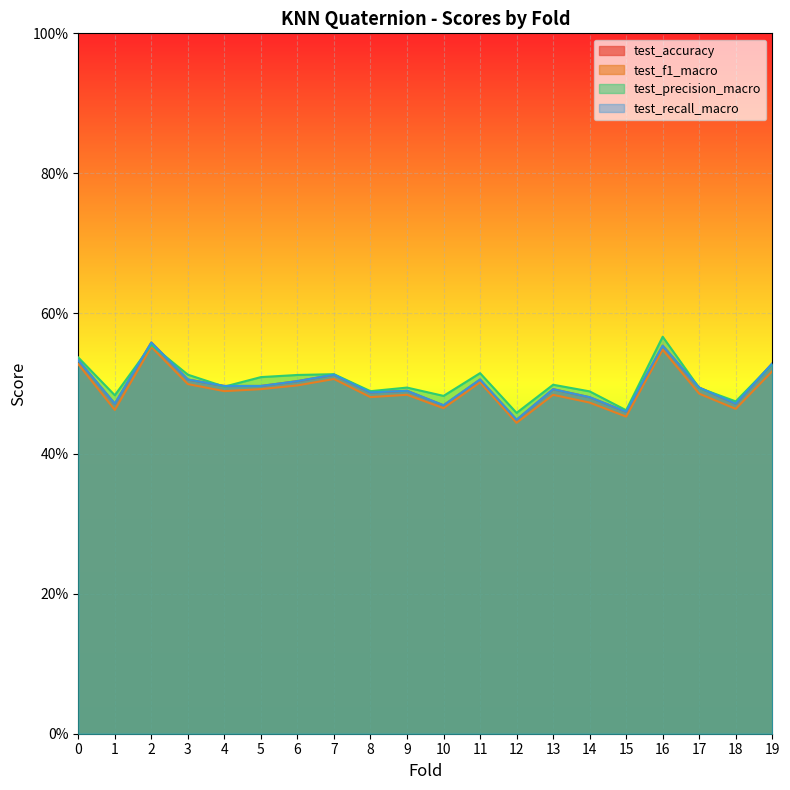

Reading left to right, what are all the values shown in this chart?

test_accuracy: 0=0.5	1=0.5	2=0.6	3=0.5	4=0.5	5=0.5	6=0.5	7=0.5	8=0.5	9=0.5	10=0.5	11=0.5	12=0.4	13=0.5	14=0.5	15=0.5	16=0.6	17=0.5	18=0.5	19=0.5
test_f1_macro: 0=0.5	1=0.5	2=0.6	3=0.5	4=0.5	5=0.5	6=0.5	7=0.5	8=0.5	9=0.5	10=0.5	11=0.5	12=0.4	13=0.5	14=0.5	15=0.5	16=0.5	17=0.5	18=0.5	19=0.5
test_precision_macro: 0=0.5	1=0.5	2=0.6	3=0.5	4=0.5	5=0.5	6=0.5	7=0.5	8=0.5	9=0.5	10=0.5	11=0.5	12=0.5	13=0.5	14=0.5	15=0.5	16=0.6	17=0.5	18=0.5	19=0.5
test_recall_macro: 0=0.5	1=0.5	2=0.6	3=0.5	4=0.5	5=0.5	6=0.5	7=0.5	8=0.5	9=0.5	10=0.5	11=0.5	12=0.4	13=0.5	14=0.5	15=0.5	16=0.6	17=0.5	18=0.5	19=0.5